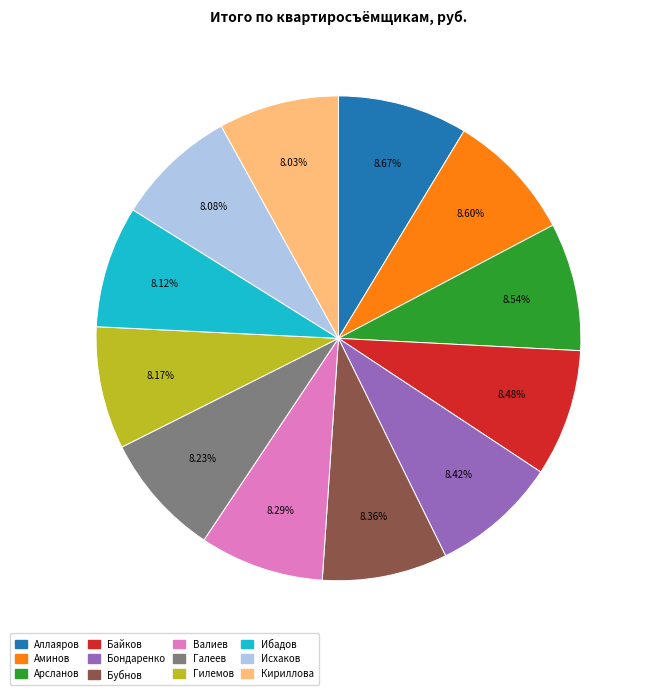

What is the ratio of the value at Гилемов to the value at Бубнов?

1.0